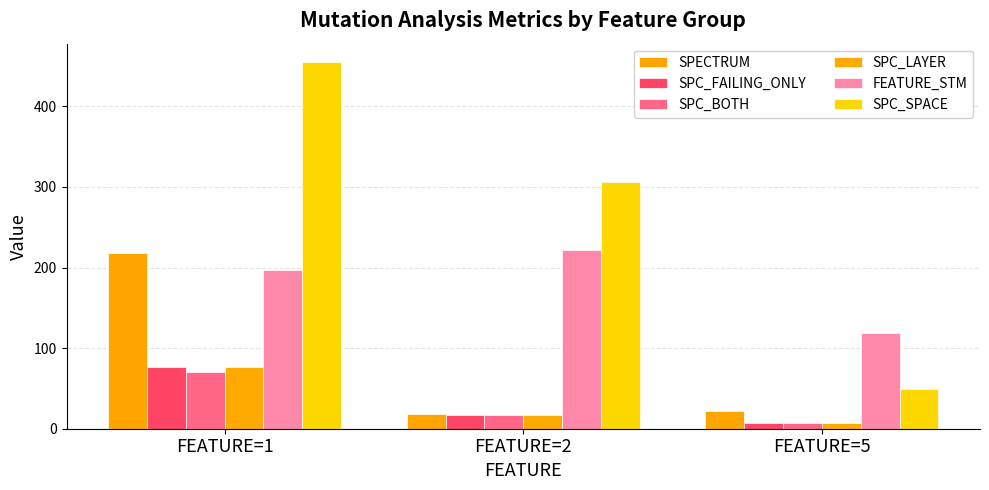

At which label is SPC_FAILING_ONLY closest to 42?

FEATURE=2